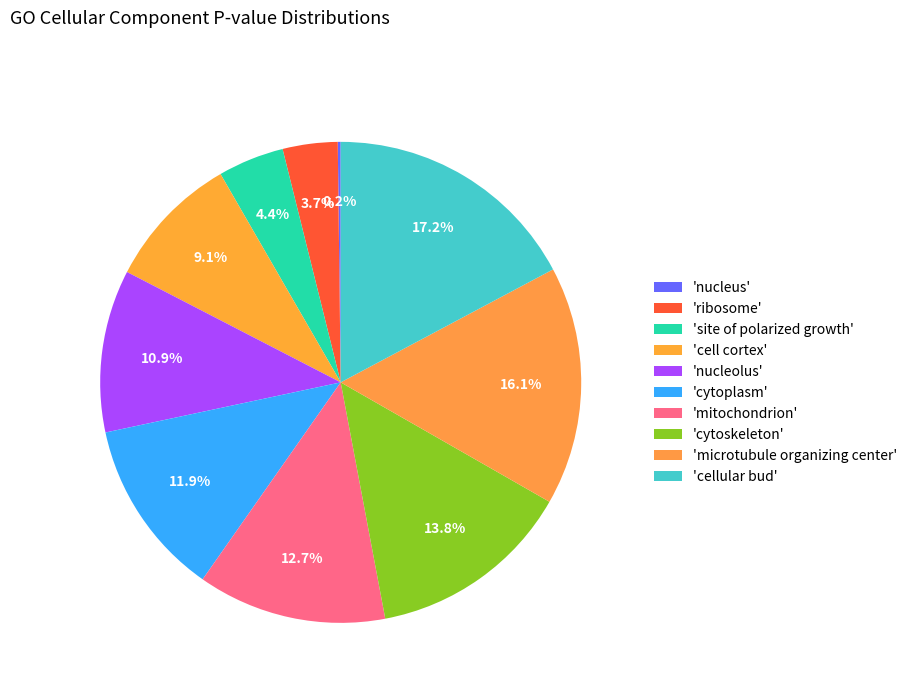

What is the smallest slice in the pie chart?

nucleus